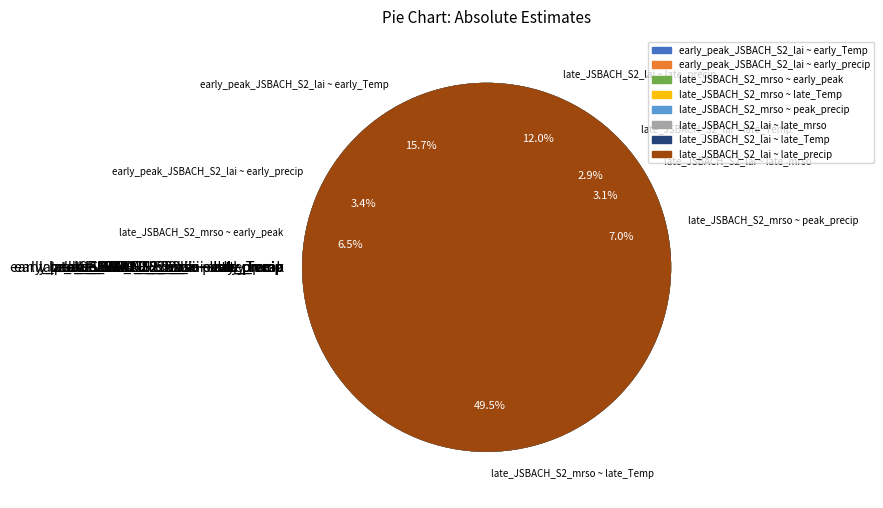

Count the number of slices in the pie.

8